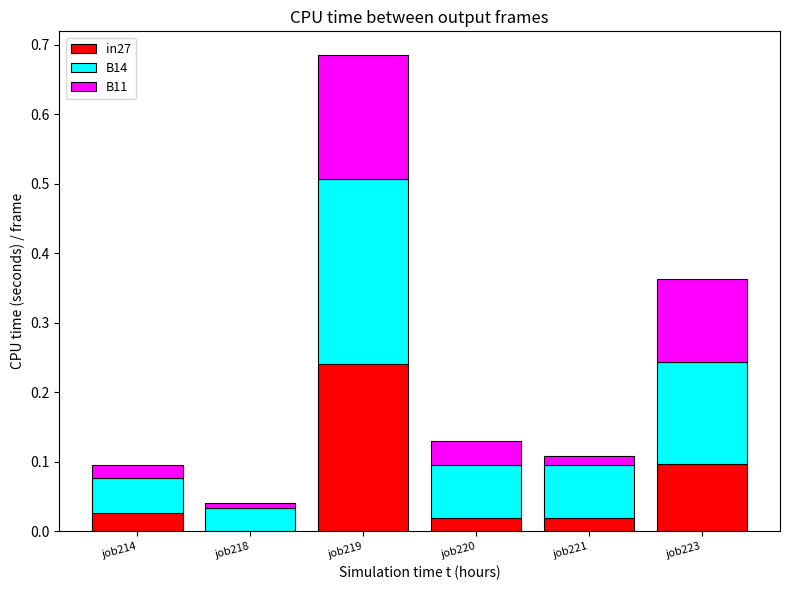

At which category is the sum across all series the highest?

job219